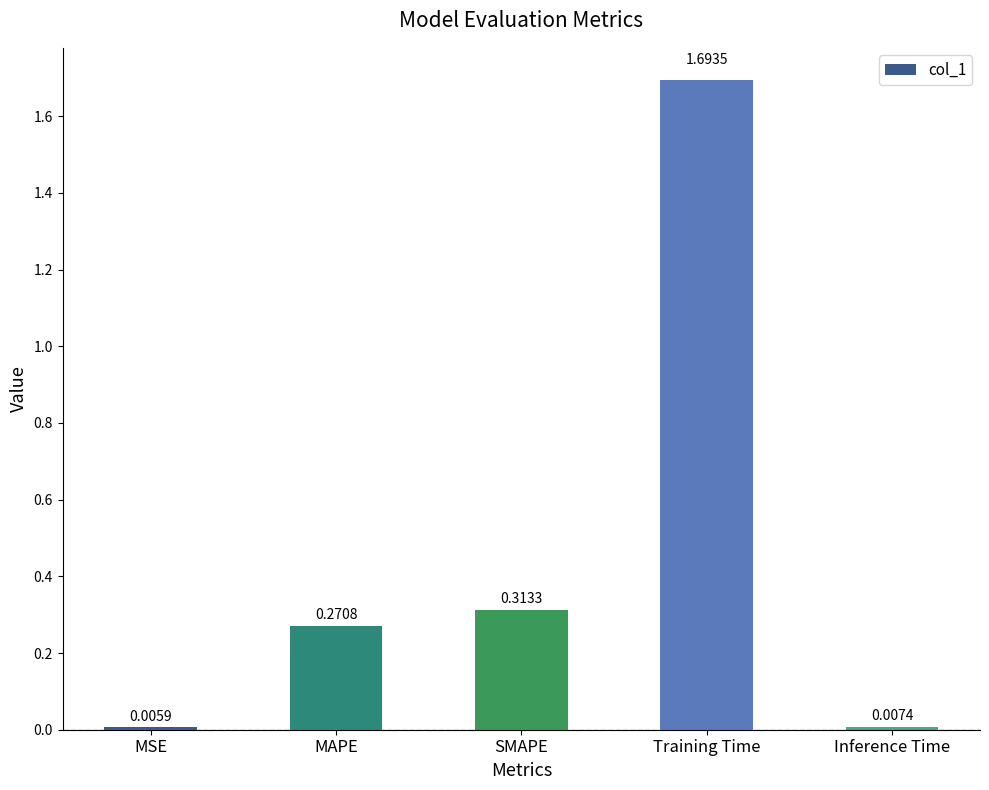

Which label corresponds to the smallest value in the chart?

MSE